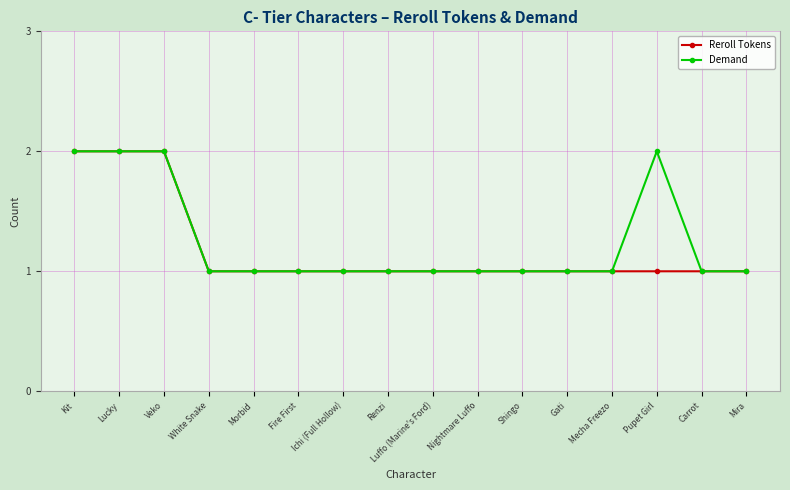

The Reroll Tokens series shows 2 at Mira. True or false?

False